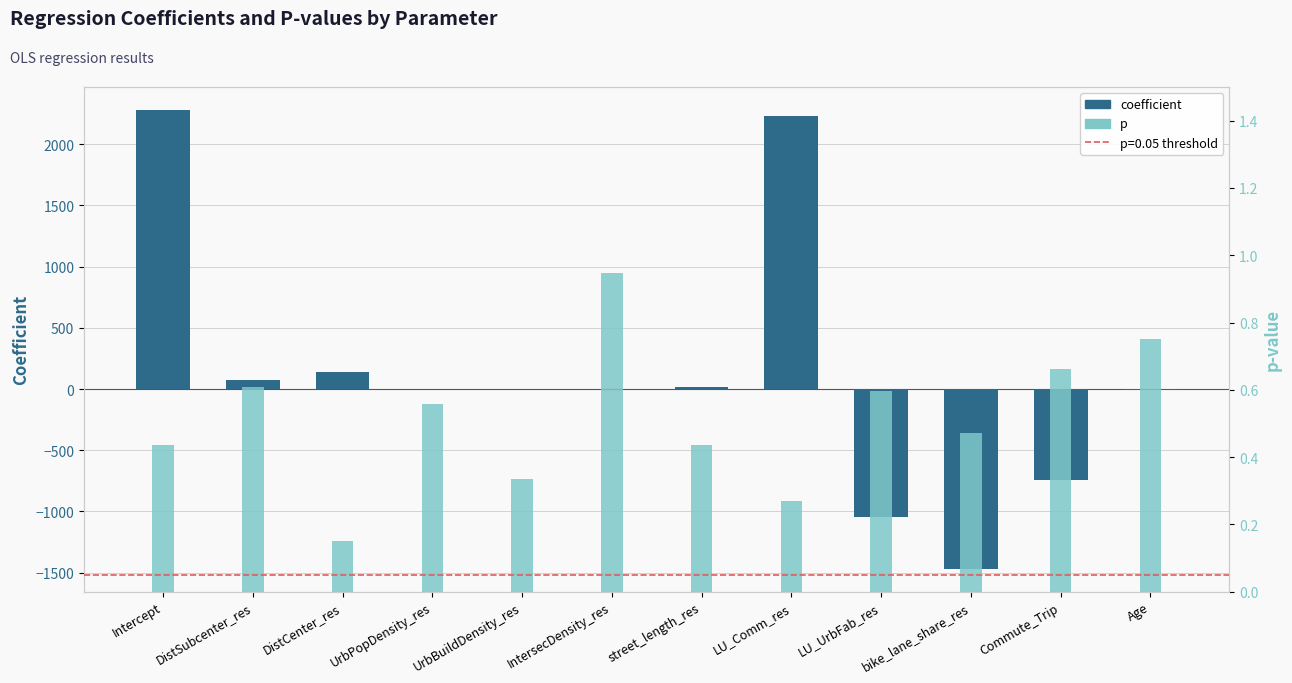

What are all the series names shown in the legend?

coefficient, p